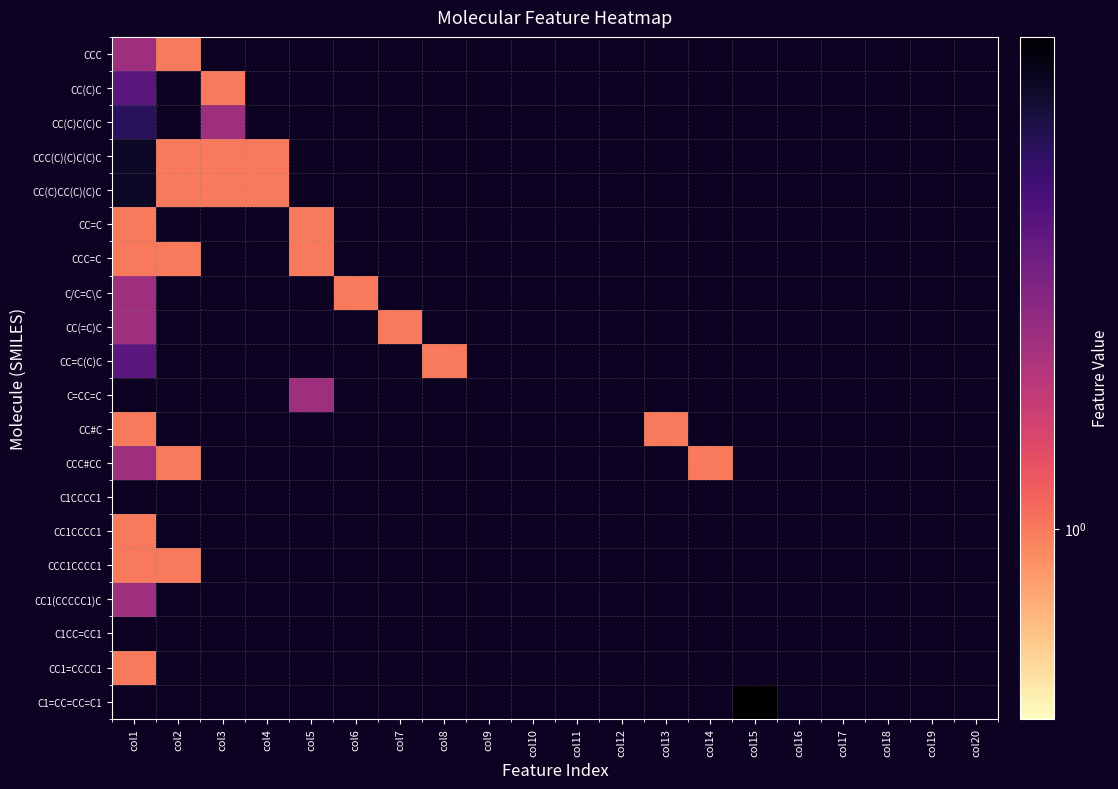

Is the value of C/C=C\C at col6 greater than the value of C1CCCC1 at col19?

No